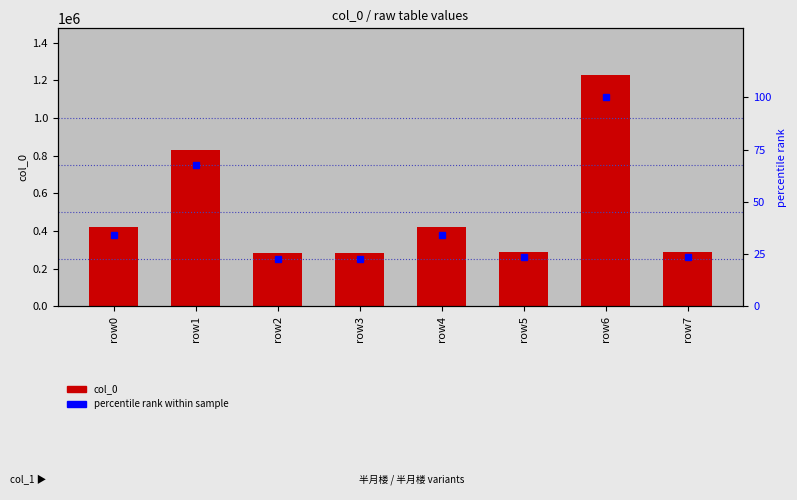

Rank the series by their average value, from highest to lowest.

col_0, percentile rank within sample